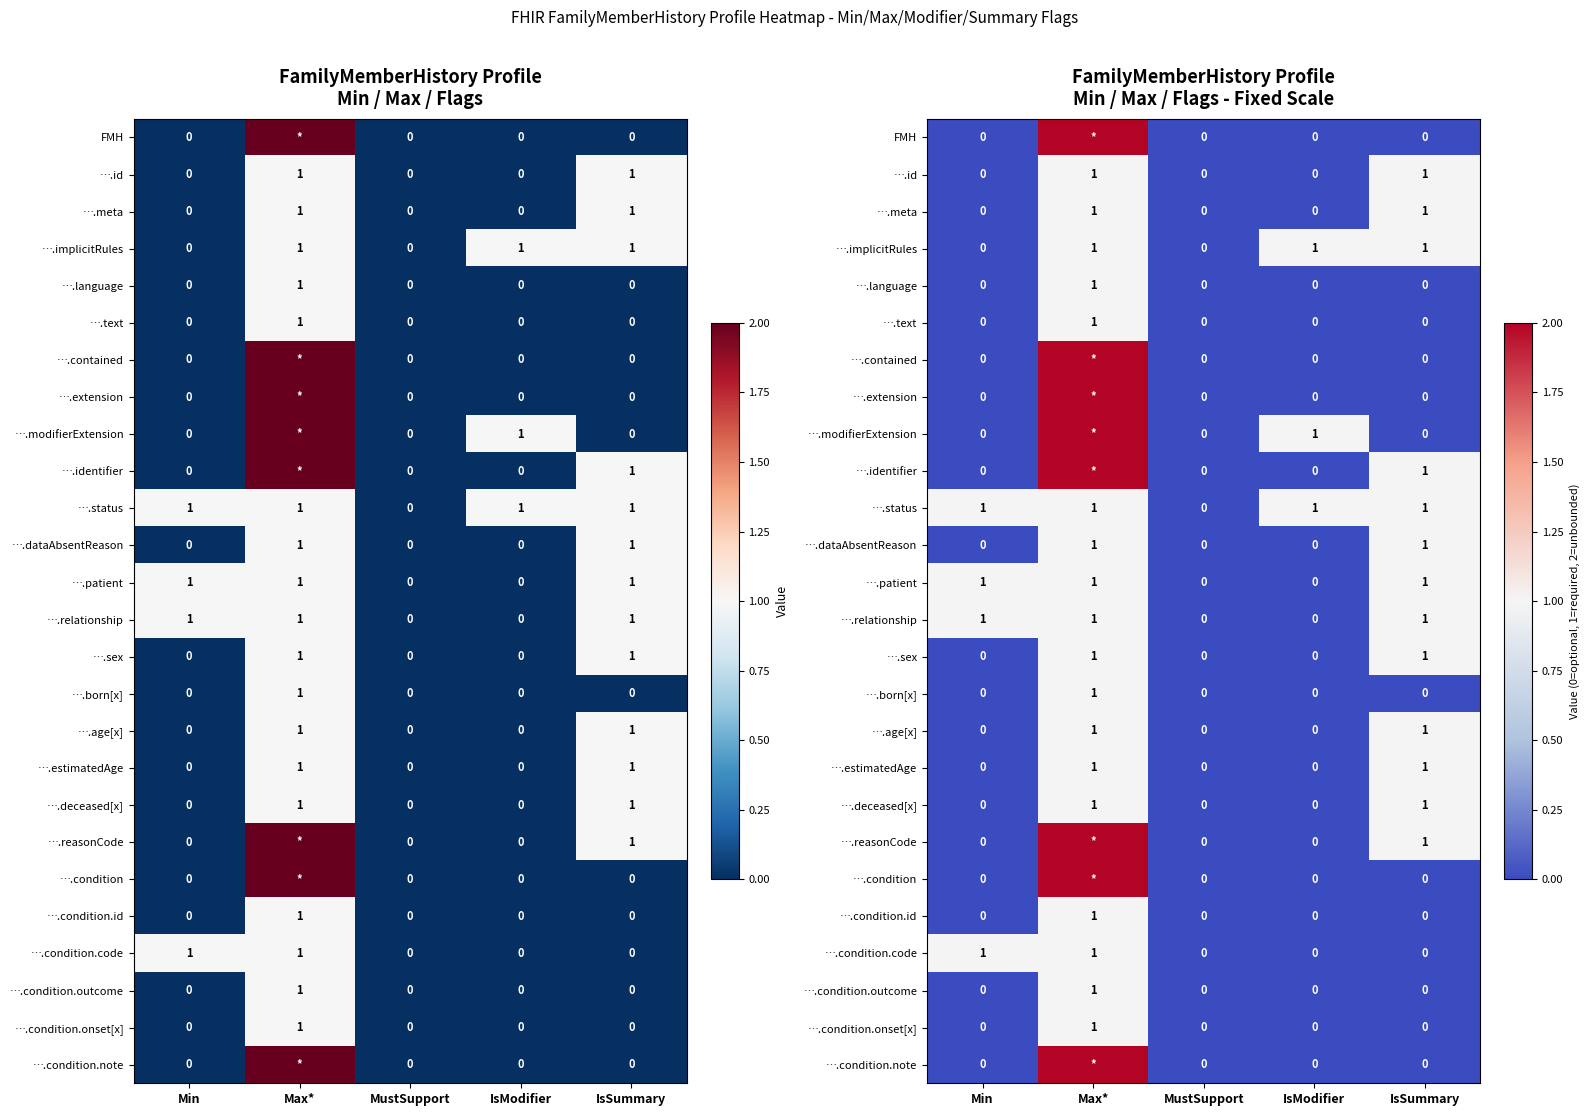

What is the sum of all ….sex values?

2